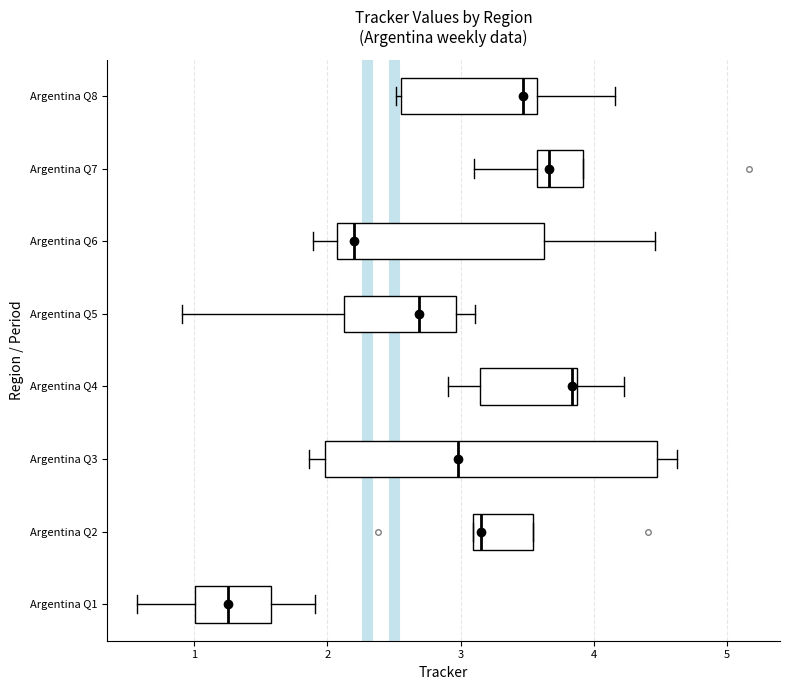

Reading bottom to top, read every box against the x-axis: the position of its median line, the range the box covers, and the ends of its whiskers. The values are not printed on the chart, so give them approximately, as read against the axis.

Argentina Q1: median 1.2, box 1.0 to 1.6, whiskers 0.6 to 1.9
Argentina Q2: median 3.2, box 3.1 to 3.5, whiskers 3.1 to 3.5
Argentina Q3: median 3.0, box 2.0 to 4.5, whiskers 1.9 to 4.6
Argentina Q4: median 3.8, box 3.1 to 3.9, whiskers 2.9 to 4.2
Argentina Q5: median 2.7, box 2.1 to 3.0, whiskers 0.9 to 3.1
Argentina Q6: median 2.2, box 2.1 to 3.6, whiskers 1.9 to 4.5
Argentina Q7: median 3.7, box 3.6 to 3.9, whiskers 3.1 to 3.9
Argentina Q8: median 3.5, box 2.6 to 3.6, whiskers 2.5 to 4.2